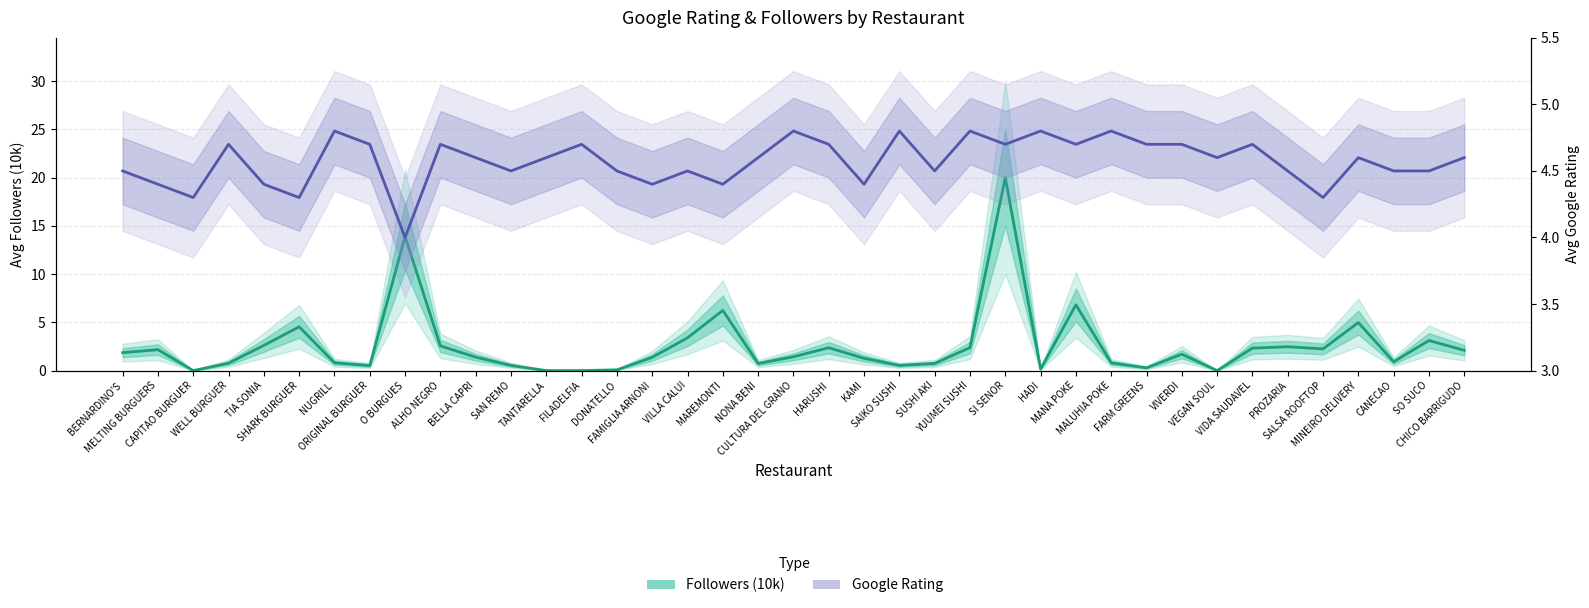

What value does the Google Rating series have at CANECAO?

4.5